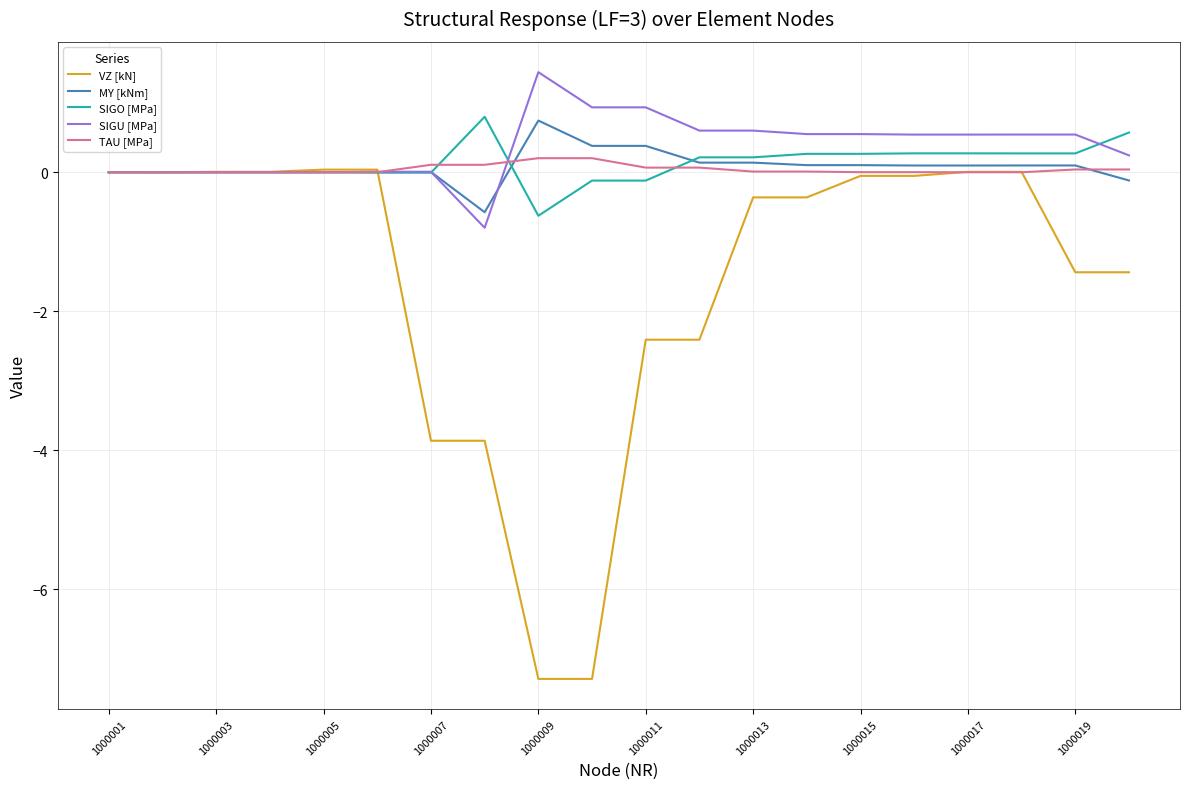

Which series has the widest spread of values?

VZ [kN]